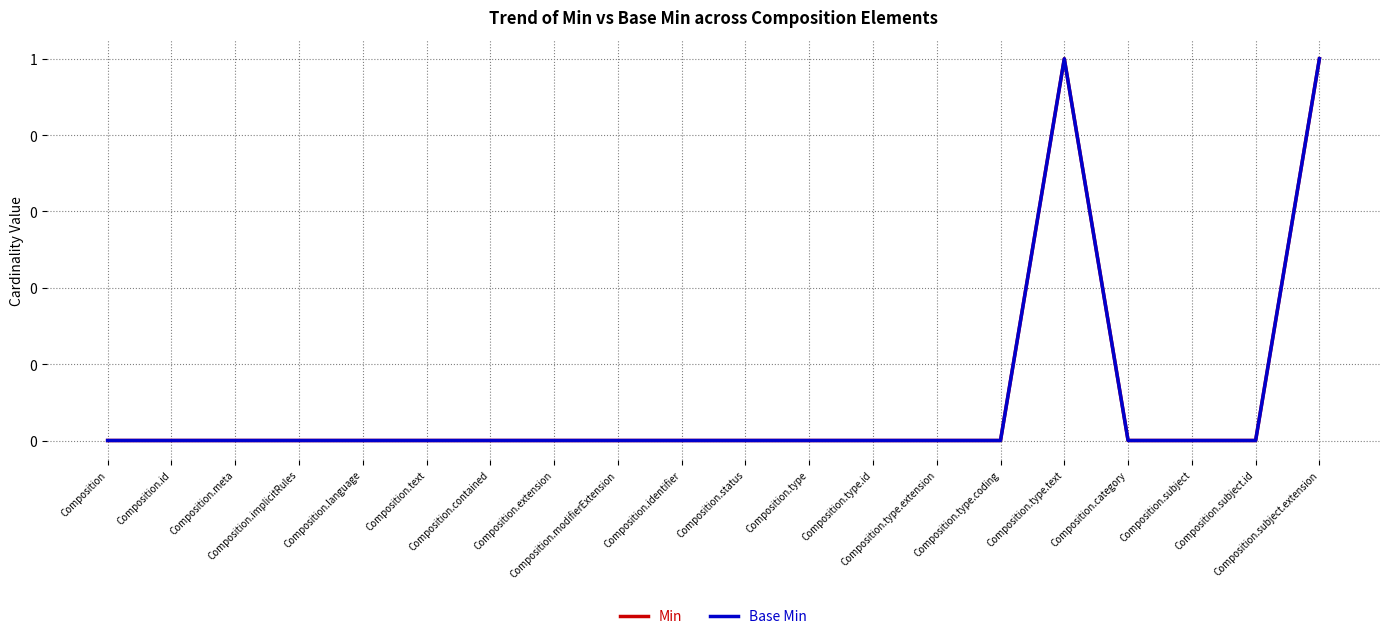

True or false: Min and Base Min intersect in this chart.

False